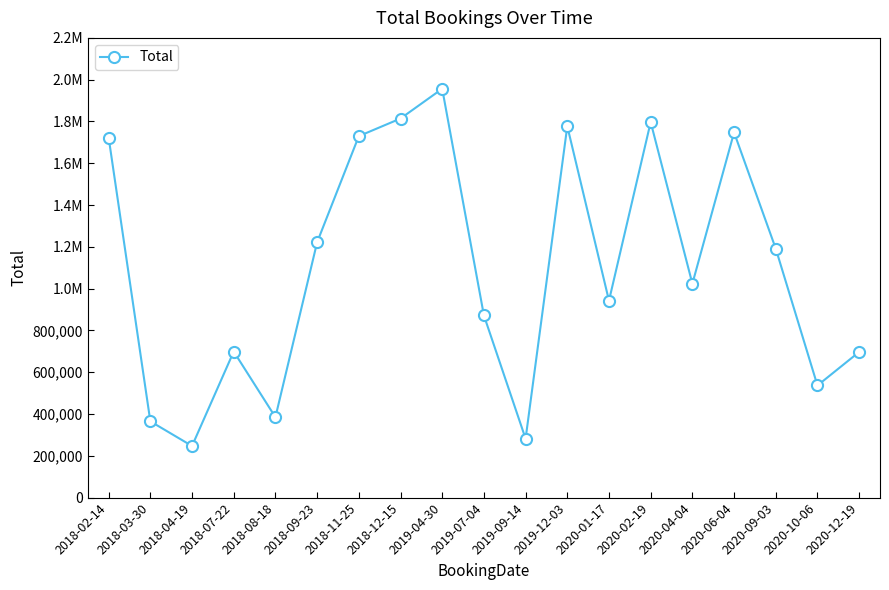

Which label corresponds to the smallest value in the chart?

2018-04-19